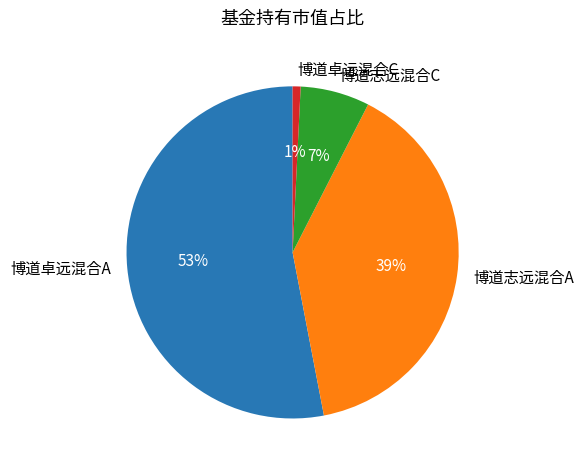

Is the sum of 博道卓远混合C and 博道卓远混合A greater than half?

Yes